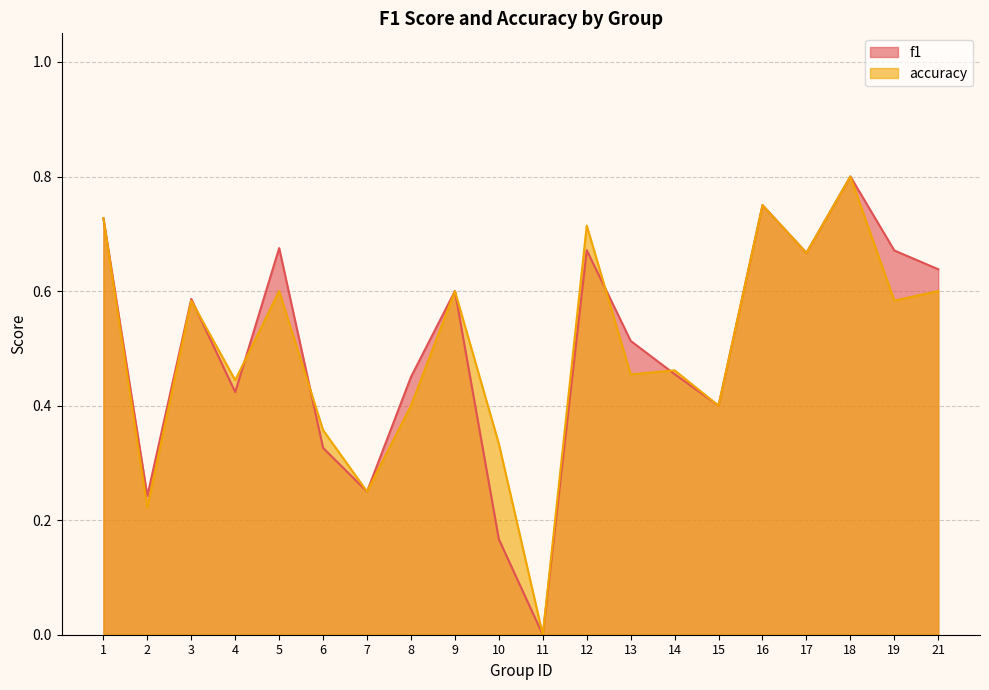

Which category has the highest value across all series?

18